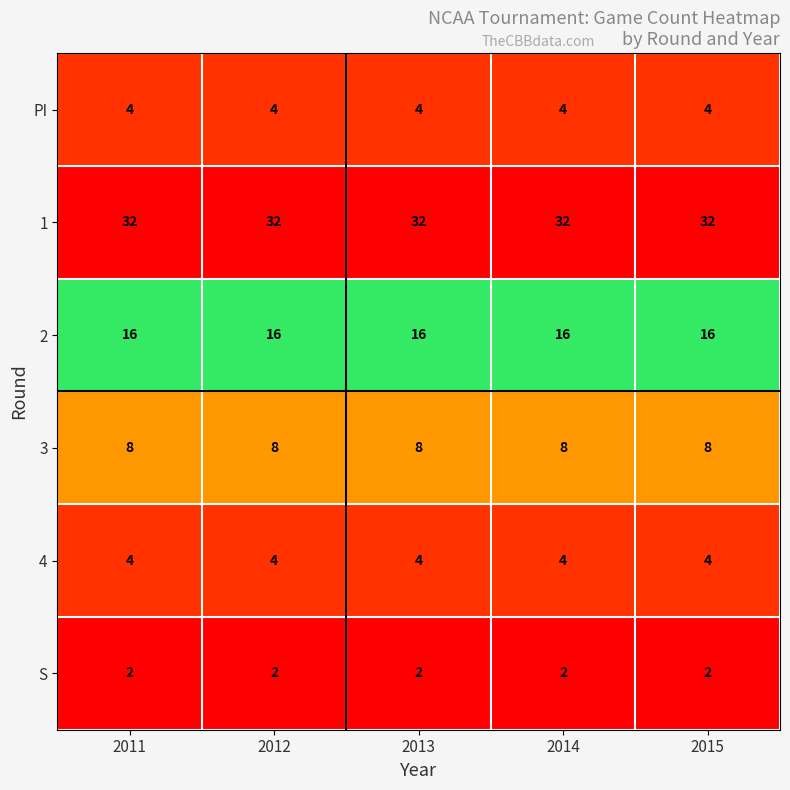

What is the maximum value shown in the chart?

32